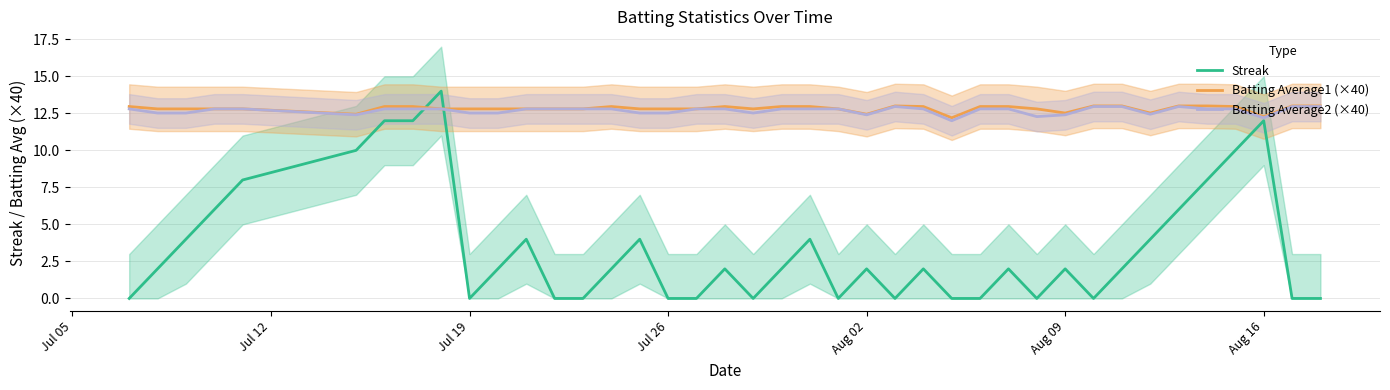

What is the minimum value for Batting Average1 (×40)?

12.2